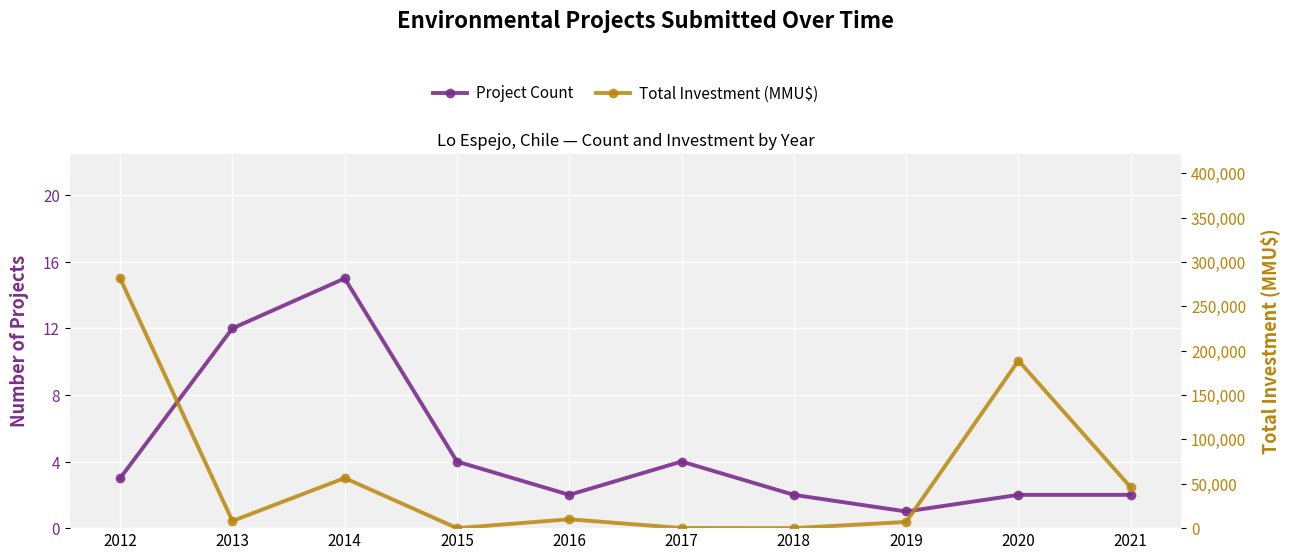

At which category does Total Investment (MMU$) reach its first local peak?

2014